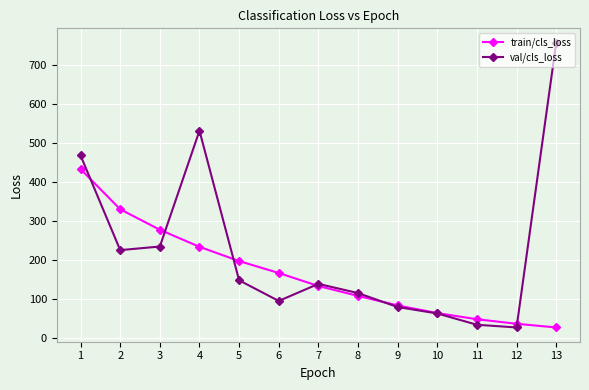

Reading right to left, list all the values displayed in this chart.

train/cls_loss: 27.2	36.7	48.3	64.0	83.6	107.9	133.4	166.6	197.2	233.6	277.3	329.7	432.6
val/cls_loss: 756.3	27.3	34.2	63.1	79.5	115.2	138.8	95.0	147.9	530.7	234.4	225.2	467.3